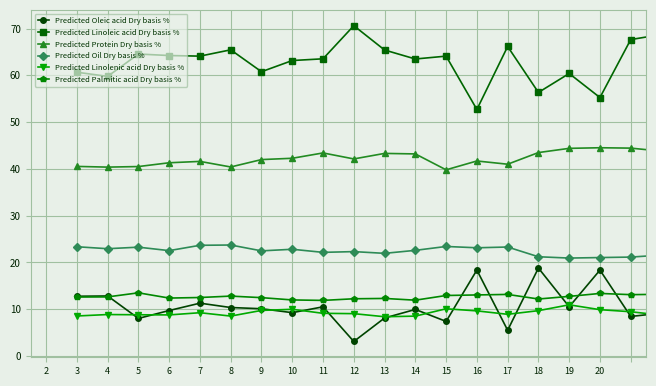

At how many categories does at least one series exceed 11?

20